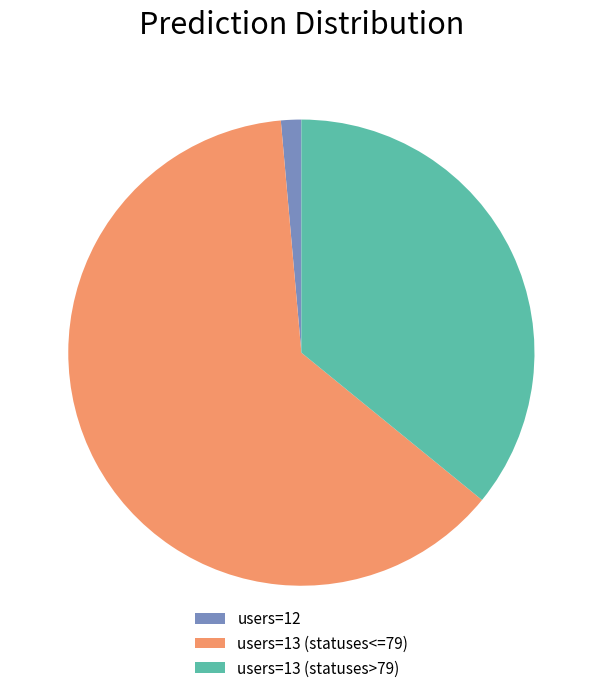

Which category has the biggest portion of the pie?

users=13 (statuses<=79)